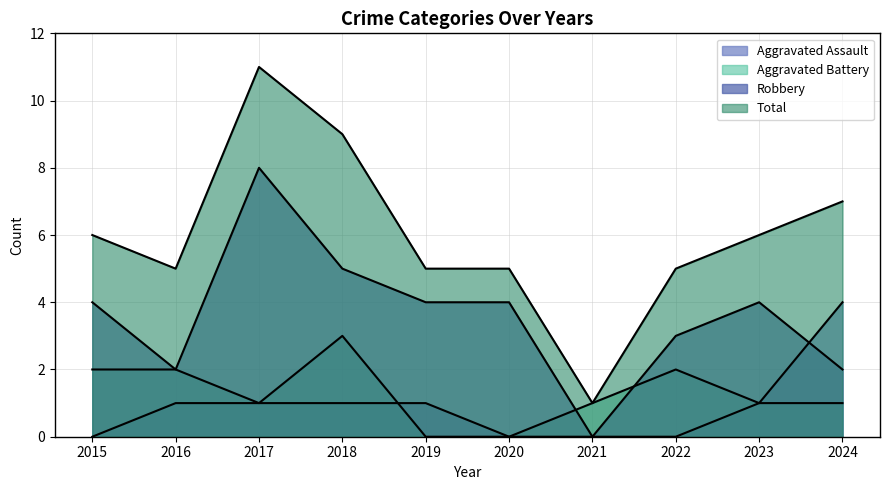

The Aggravated Battery series shows 2 at 2022. True or false?

True